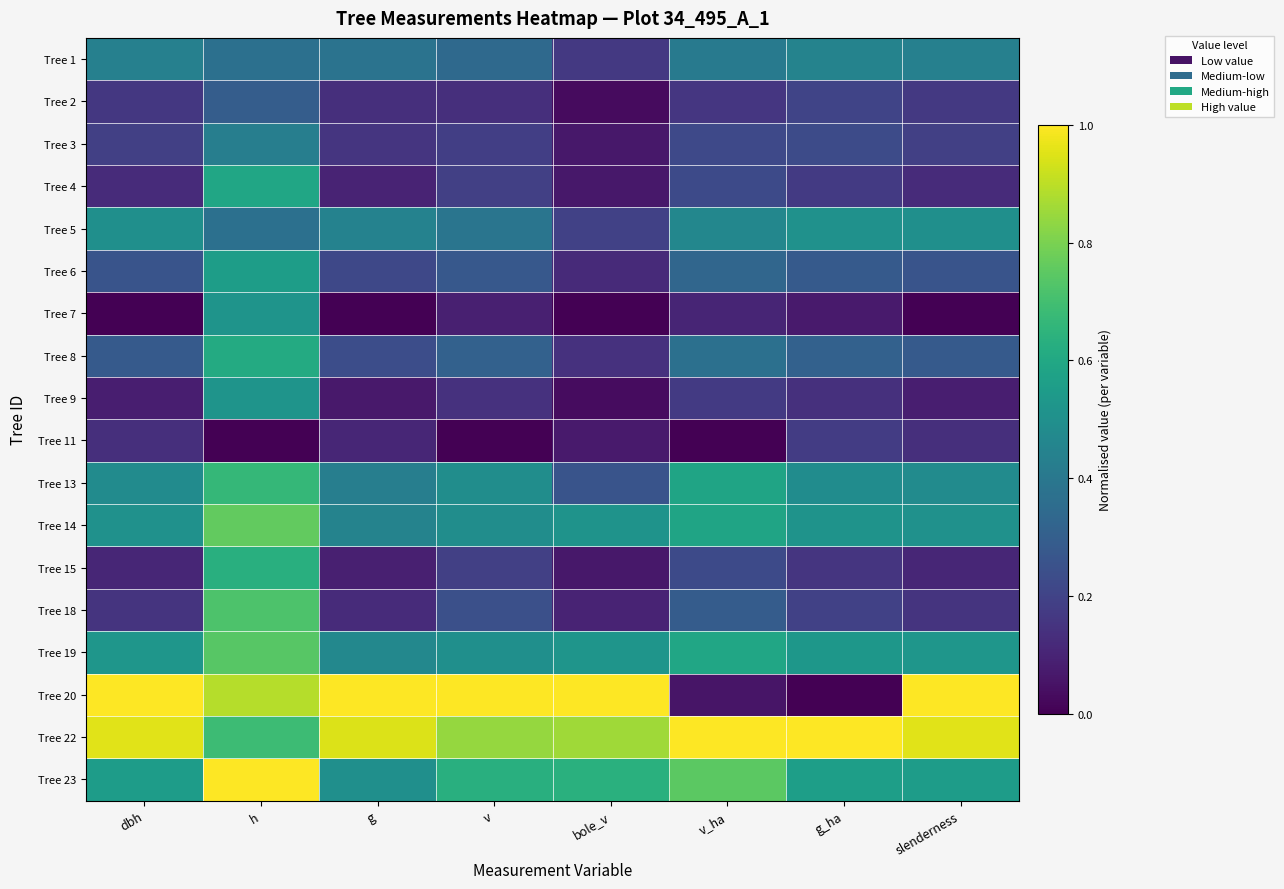

List the series in order of their peak value, lowest first.

Tree 11, Tree 2, Tree 3, Tree 1, Tree 5, Tree 7, Tree 9, Tree 6, Tree 4, Tree 8, Tree 15, Tree 13, Tree 18, Tree 19, Tree 14, Tree 20, Tree 22, Tree 23